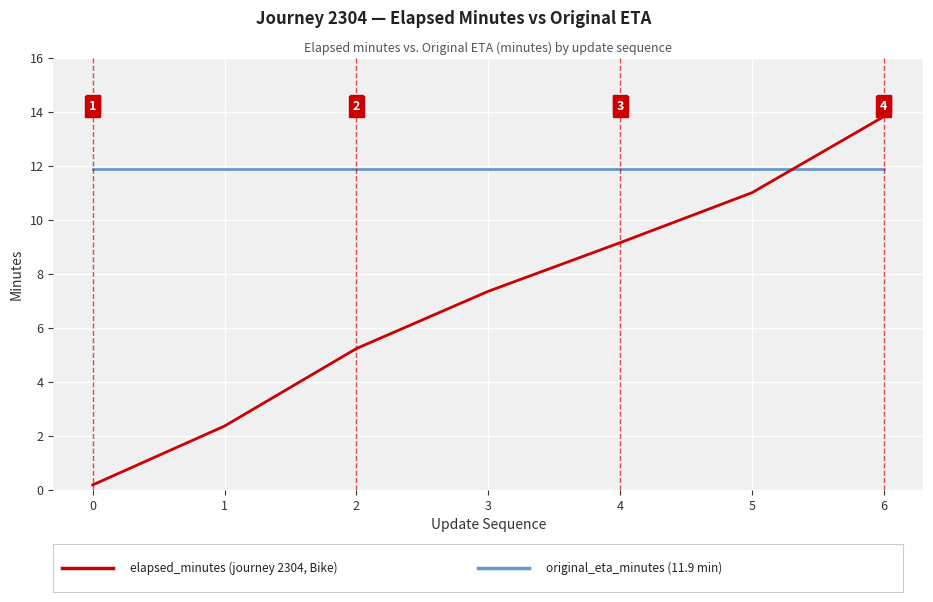

What is the difference between the highest and lowest values at 5?

0.9